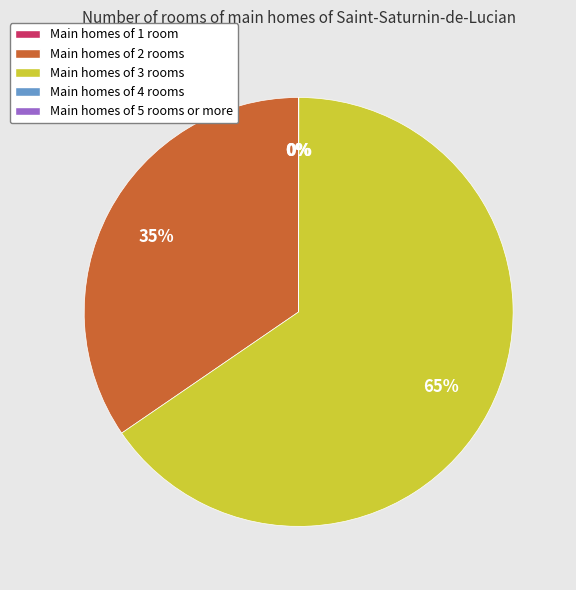

Is there a majority slice in this chart?

Yes